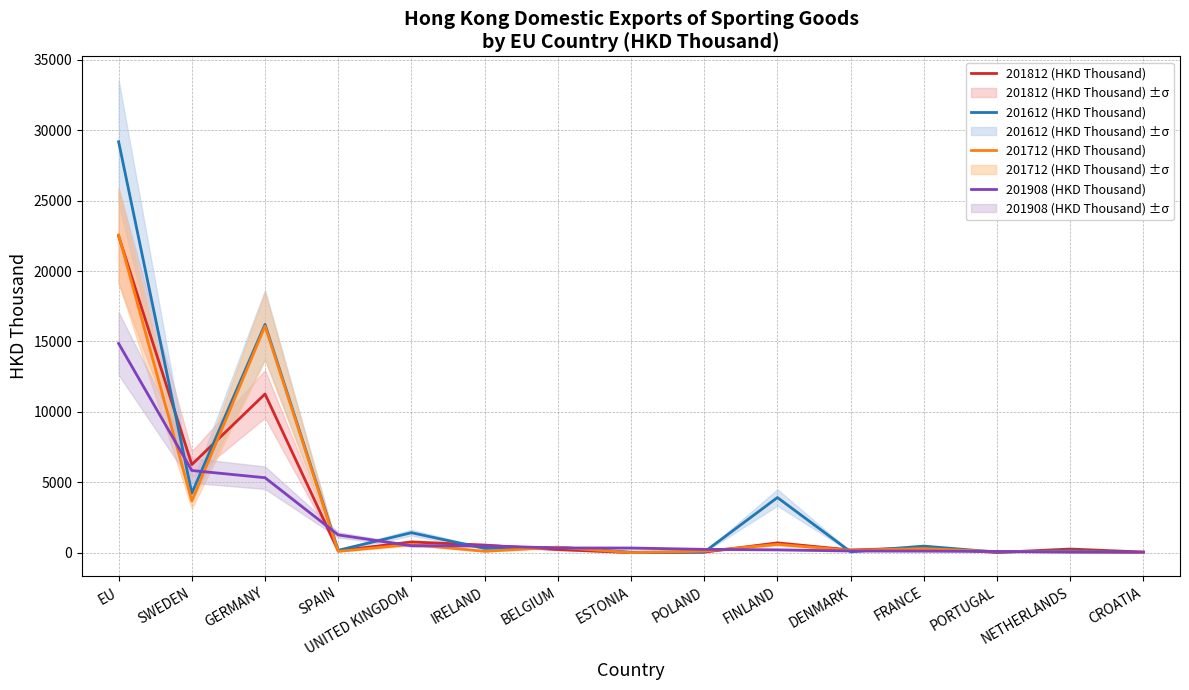

Does the chart display data point markers on the line(s)?

No